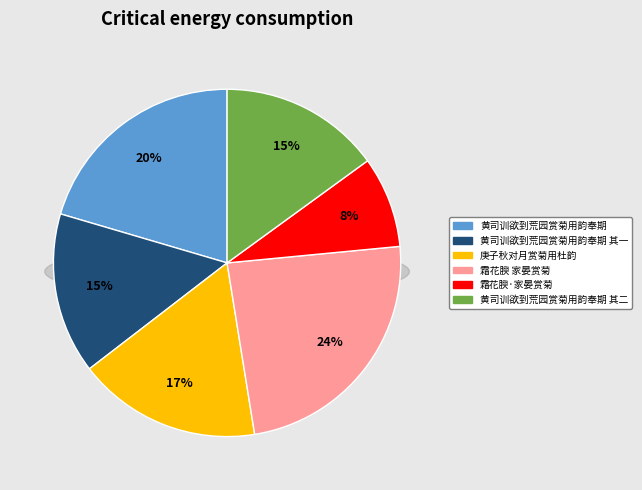

Between 霜花腴·家晏赏菊，用梦窗自度曲韵 and 霜花腴 家晏赏菊，用梦窗自度曲韵, which is larger?

霜花腴 家晏赏菊，用梦窗自度曲韵